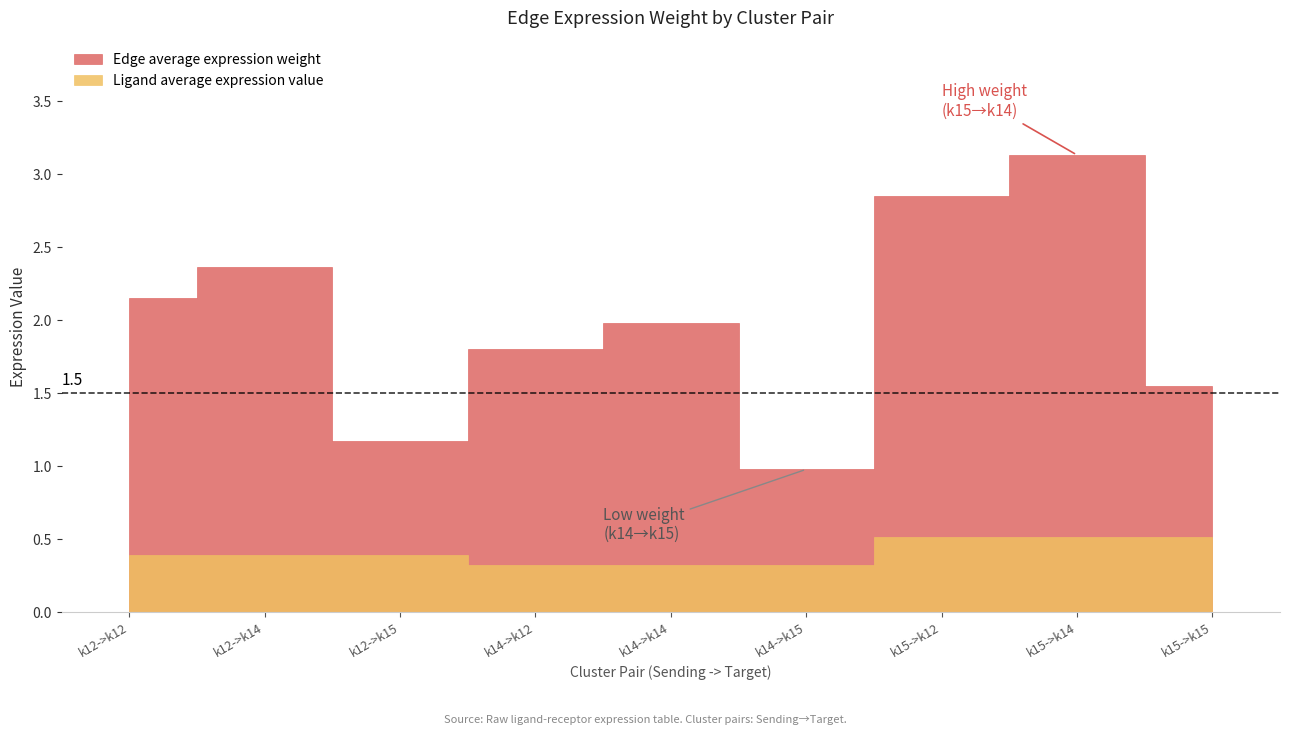

The value of Ligand average expression value at k14->k12 is 0.3. True or false?

True